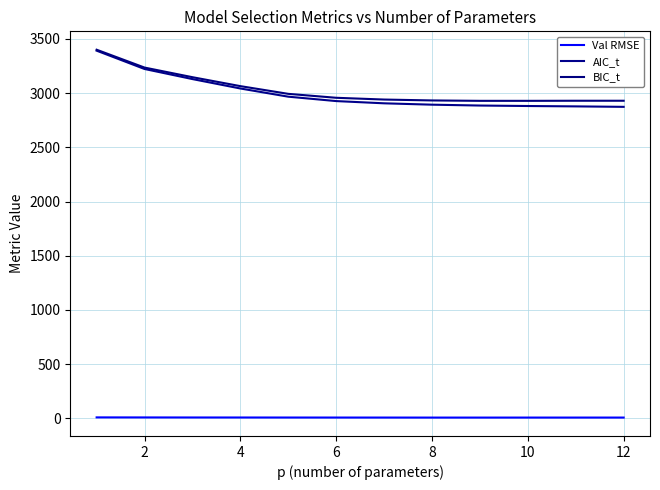

Reading left to right, extract all data points from this chart.

Val RMSE: 8.1	7.7	7.3	7.1	6.9	6.7	6.6	6.4	6.4	6.5	6.5	6.5
AIC_t: 3392.3	3223.2	3130.1	3043.2	2967.6	2927.1	2906.4	2893.9	2885.9	2881.5	2878.1	2873.8
BIC_t: 3401.0	3236.3	3147.5	3065.0	2993.7	2957.5	2941.2	2933.0	2929.3	2929.3	2930.2	2930.2